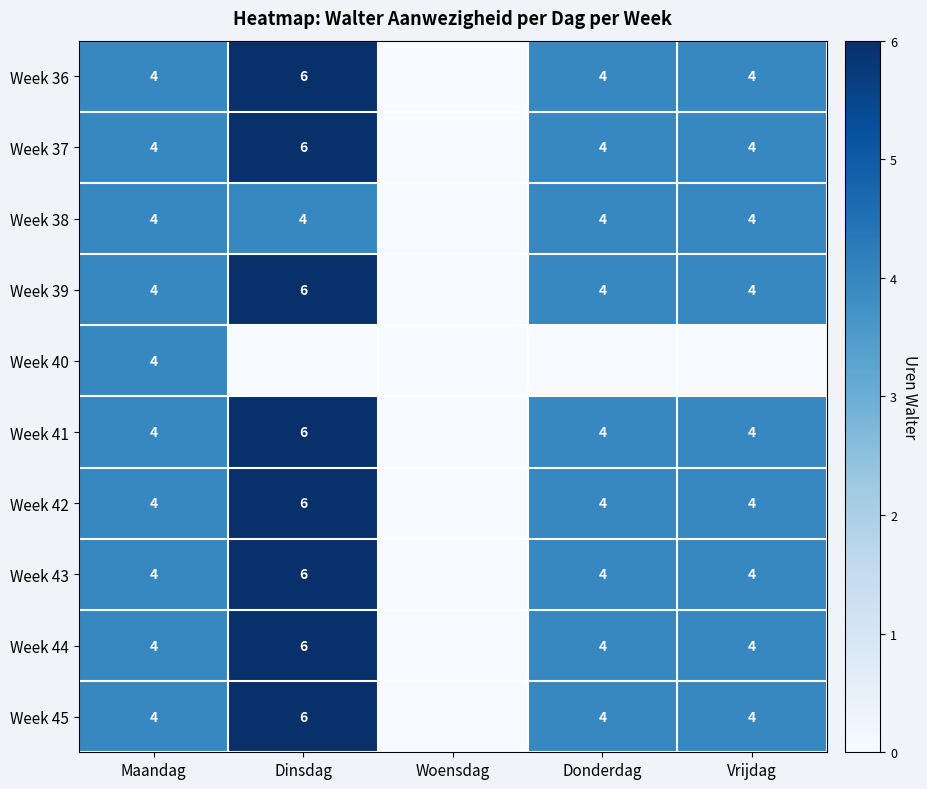

True or false: Week 44 has a value of 4 at Maandag.

True